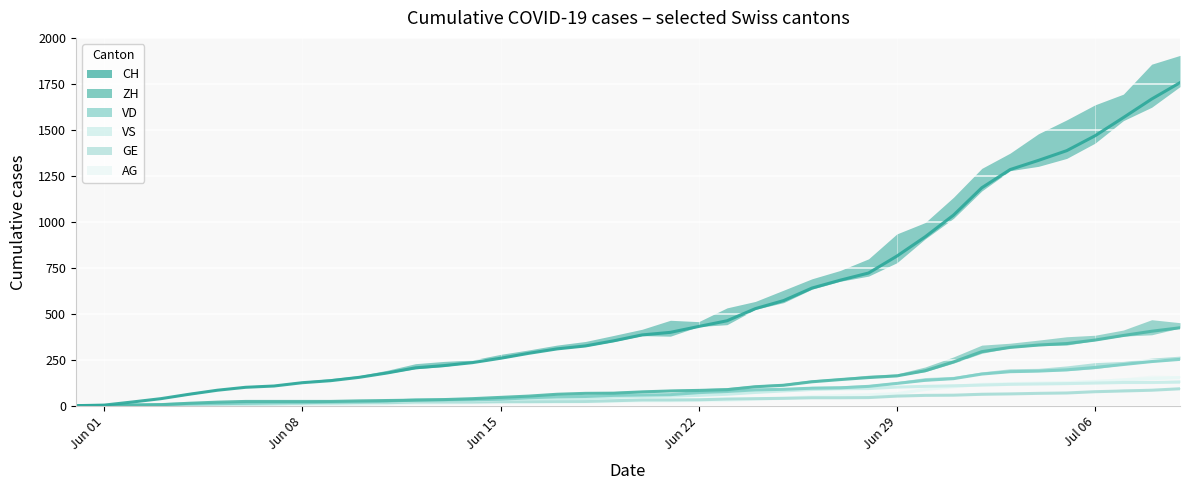

What is the total value across all series at 9?

214